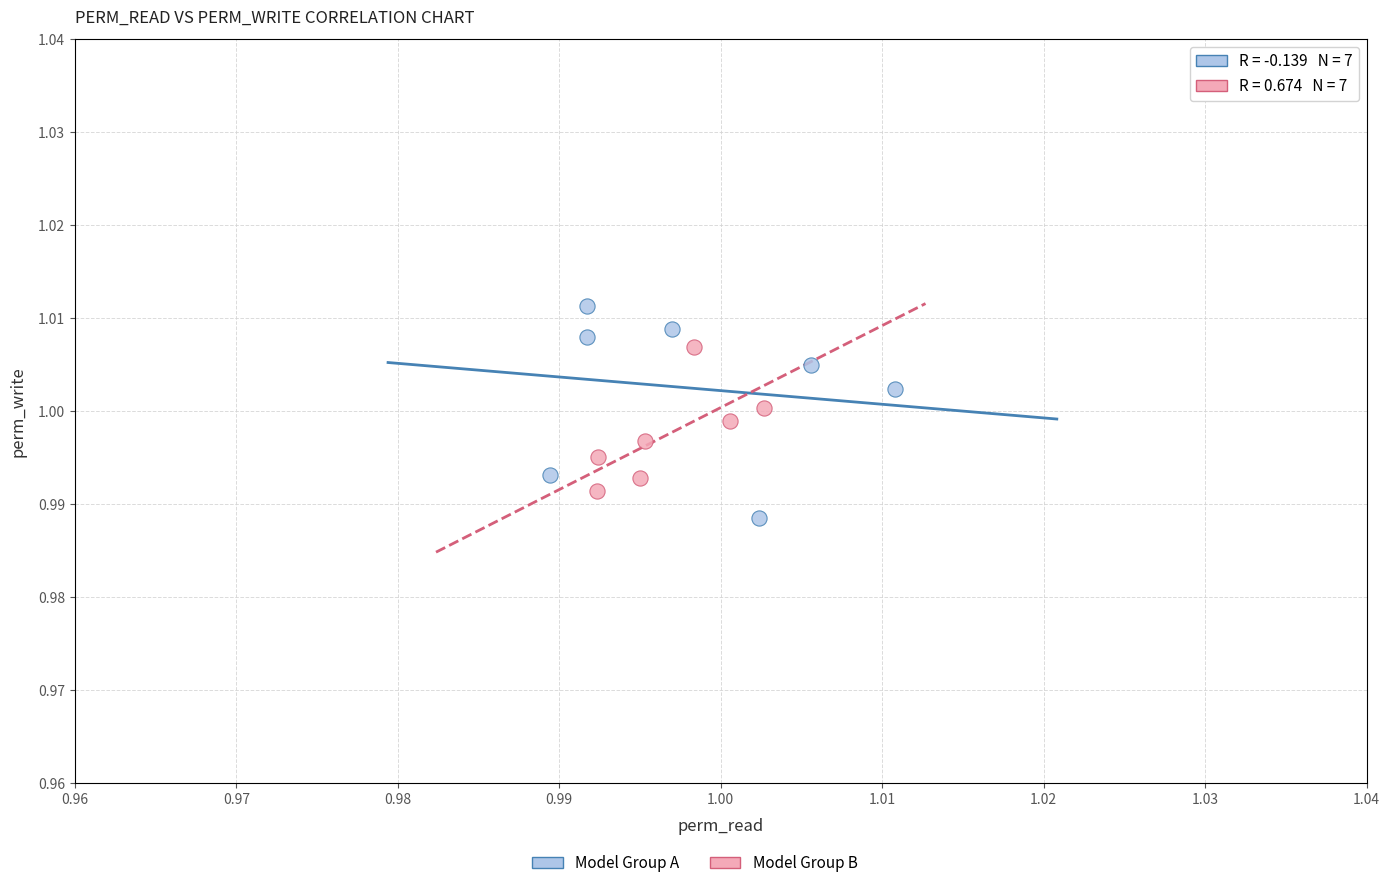

Which series reaches the maximum Y coordinate?

Model Group A